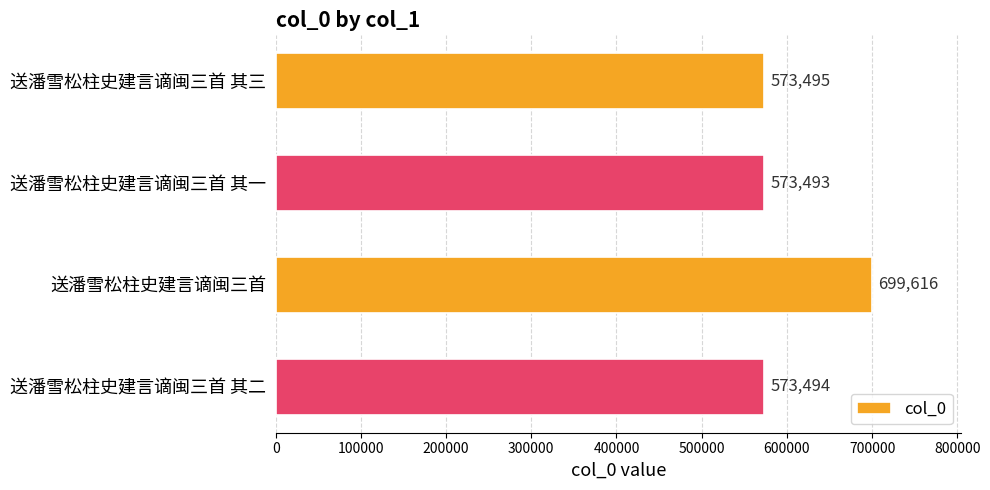

List the labels in order of value, smallest first.

送潘雪松柱史建言谪闽三首 其一, 送潘雪松柱史建言谪闽三首 其二, 送潘雪松柱史建言谪闽三首 其三, 送潘雪松柱史建言谪闽三首